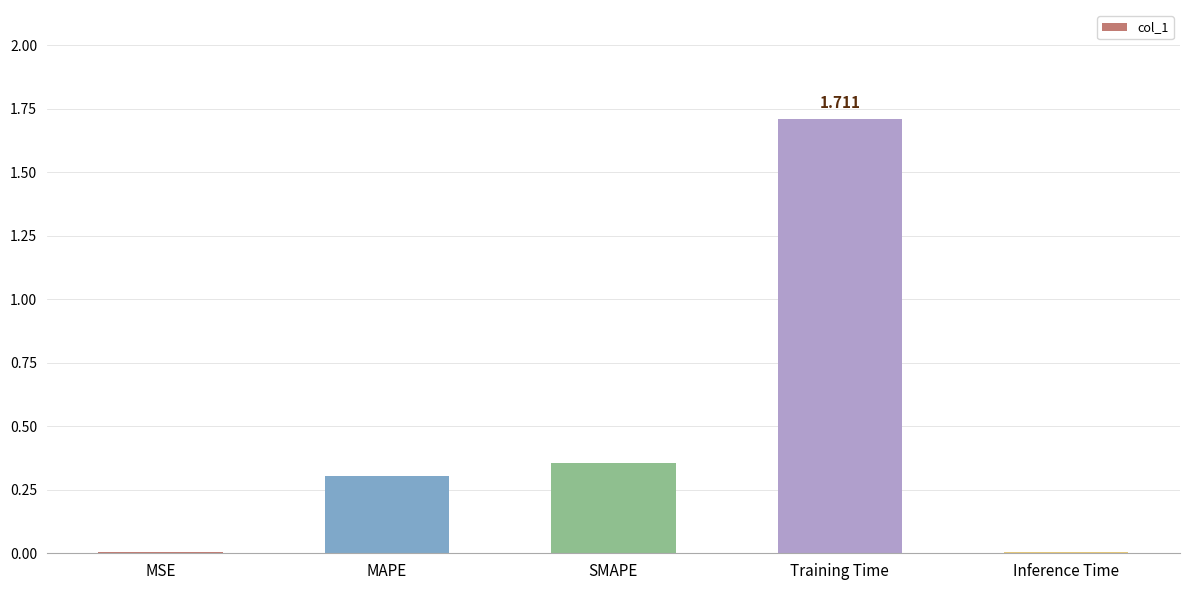

Which has a higher value, Inference Time or MAPE?

MAPE